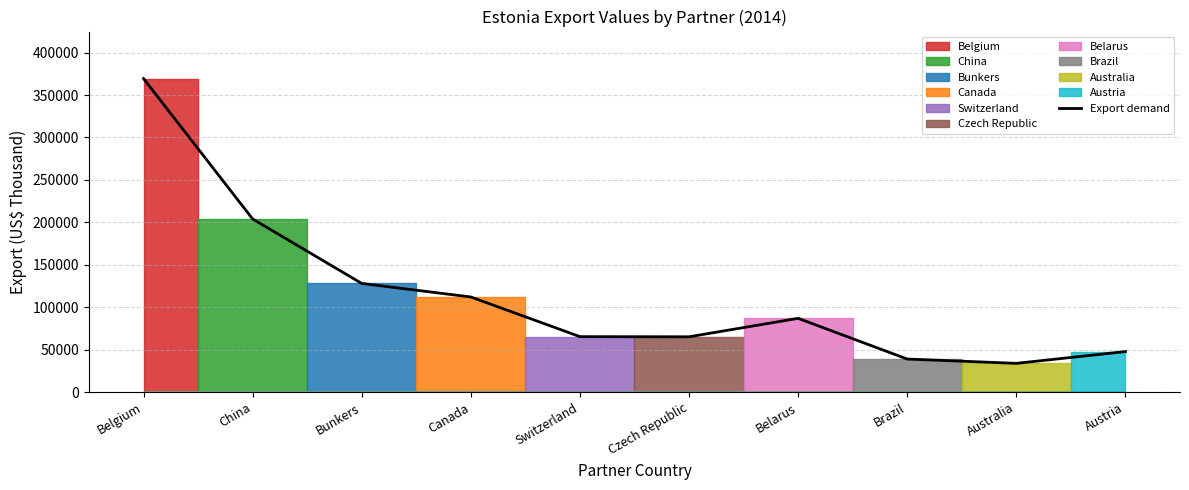

Reading right to left, list all the values displayed in this chart.

47941.3	34050.7	39122.3	87050.1	65326.7	65503.4	112202.1	128142.1	204038.1	369341.7